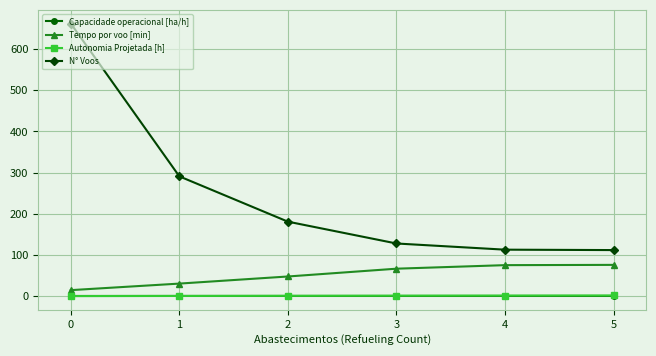

What is the spread (max minus min) of values at 2?

180.3